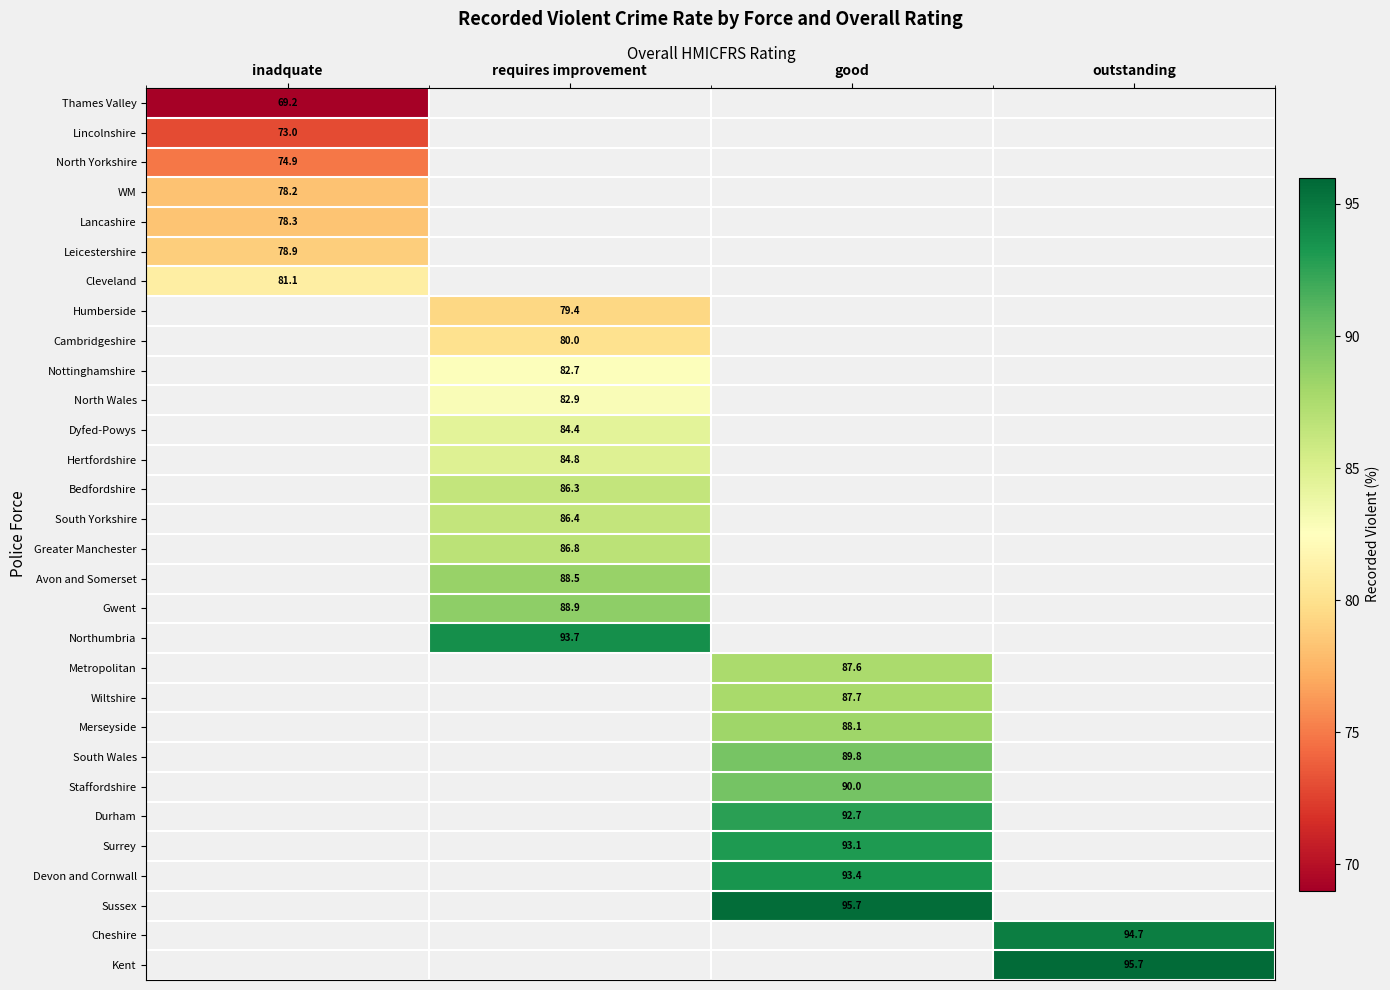

The Leicestershire series shows 78.9 at inadquate. True or false?

True